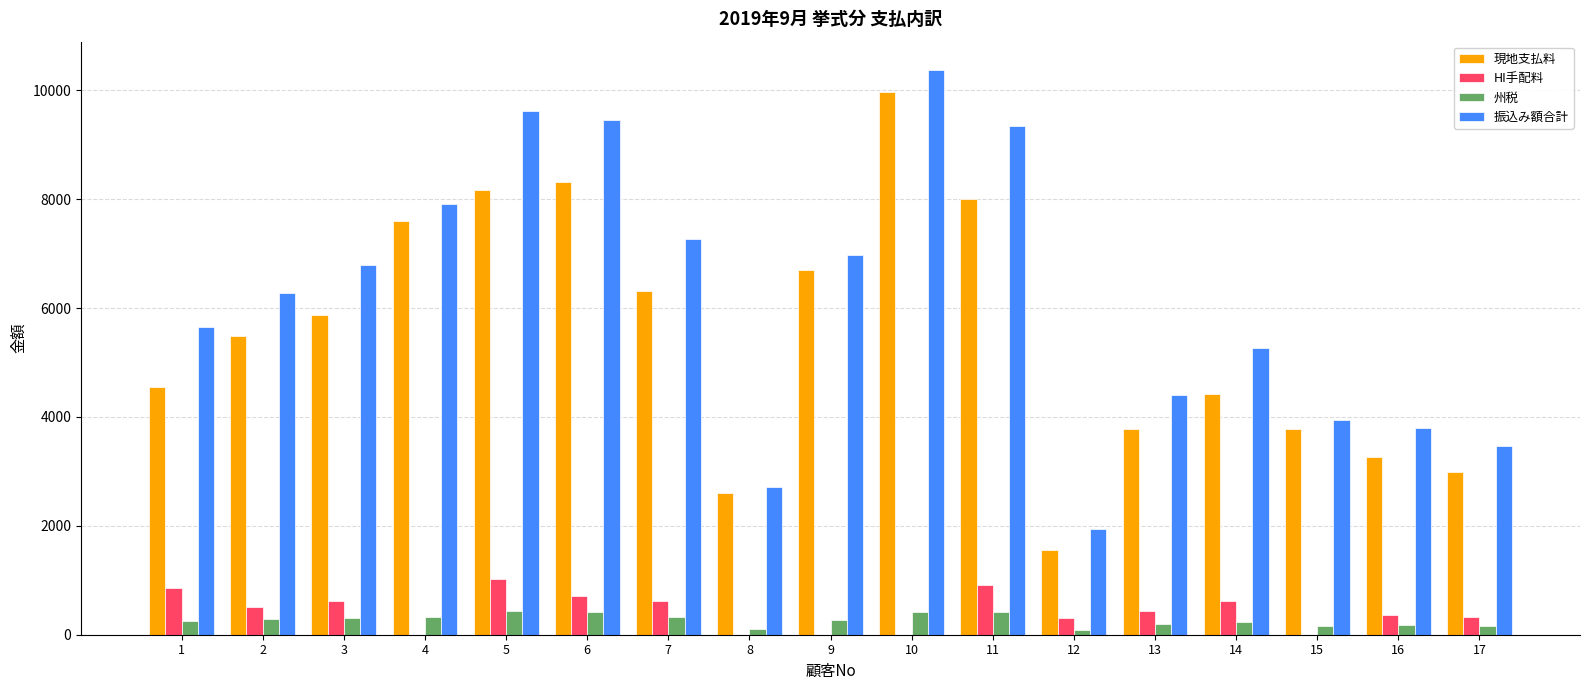

What are all the series names shown in the legend?

現地支払料, HI手配料, 州税, 振込み額合計